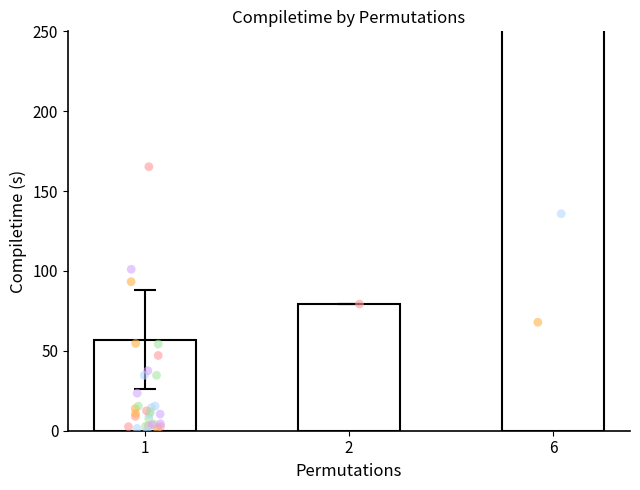

Between 1 and 6, which is larger?

6